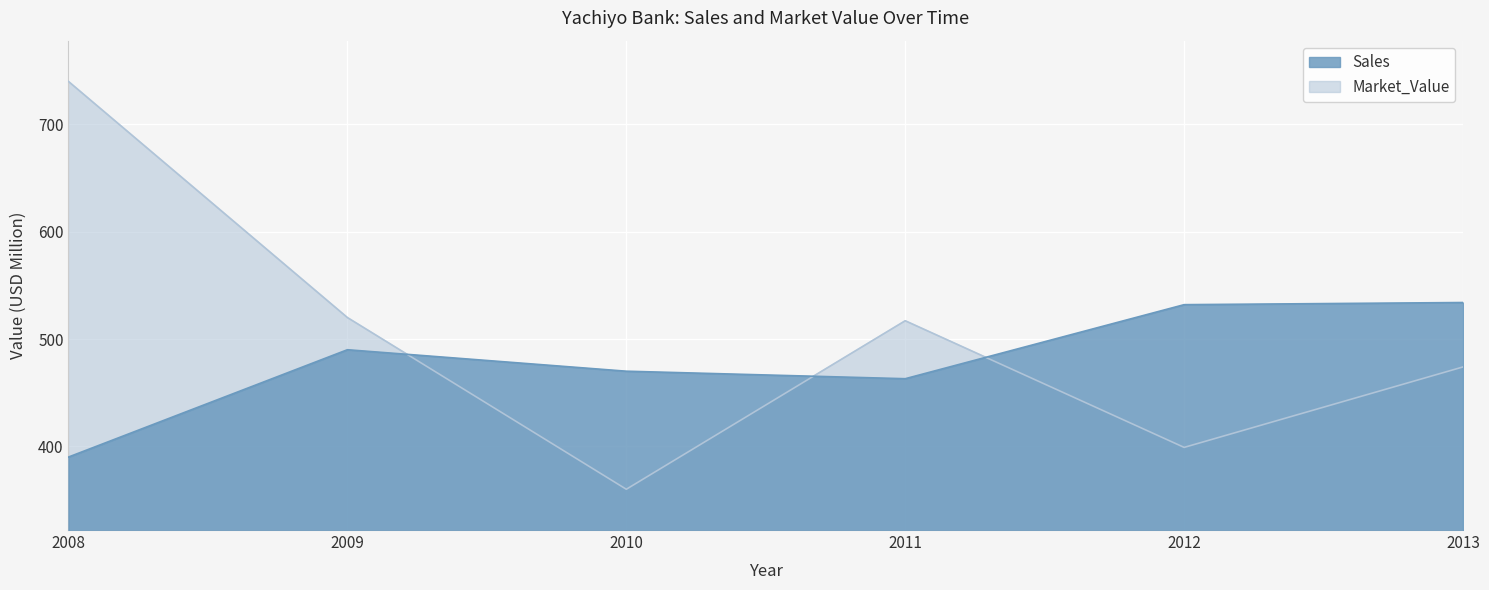

Reading left to right, list all the values displayed in this chart.

Sales: 2008=390	2009=490	2010=470	2011=463	2012=532	2013=534
Market_Value: 2008=740	2009=520	2010=360	2011=517	2012=399	2013=474